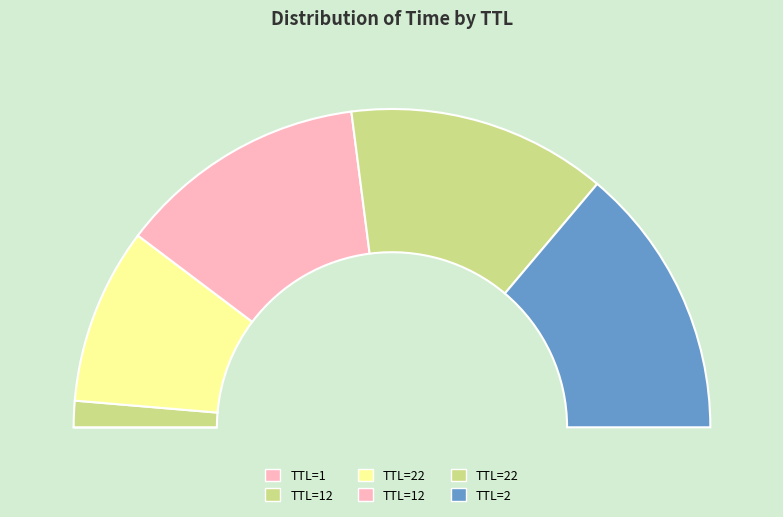

Is there a majority slice in this chart?

No